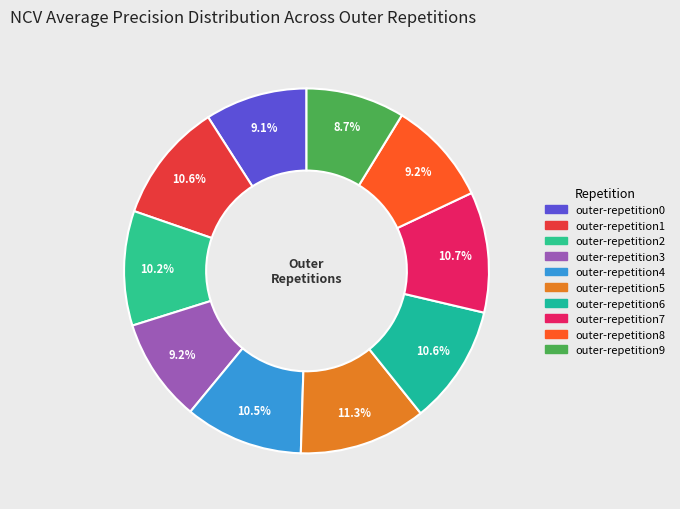

To the nearest percent, what percentage of the pie is outer-repetition6?

11%